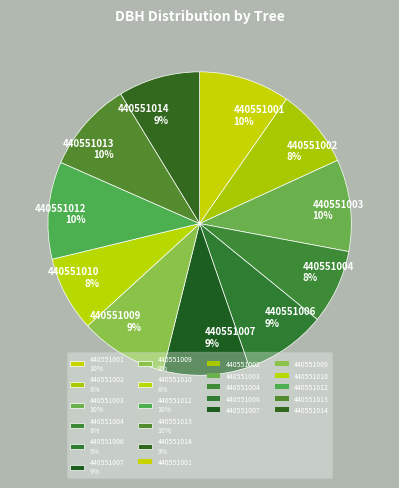

To the nearest percent, what is the average slice percentage?

9%